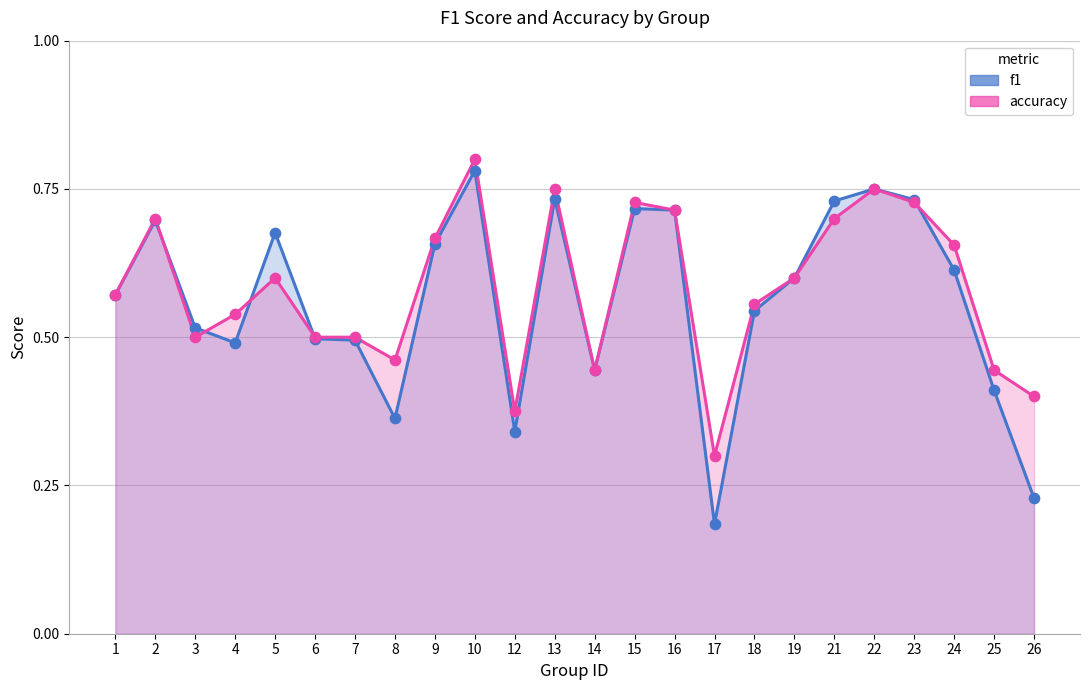

Which series reaches the maximum Y coordinate?

accuracy